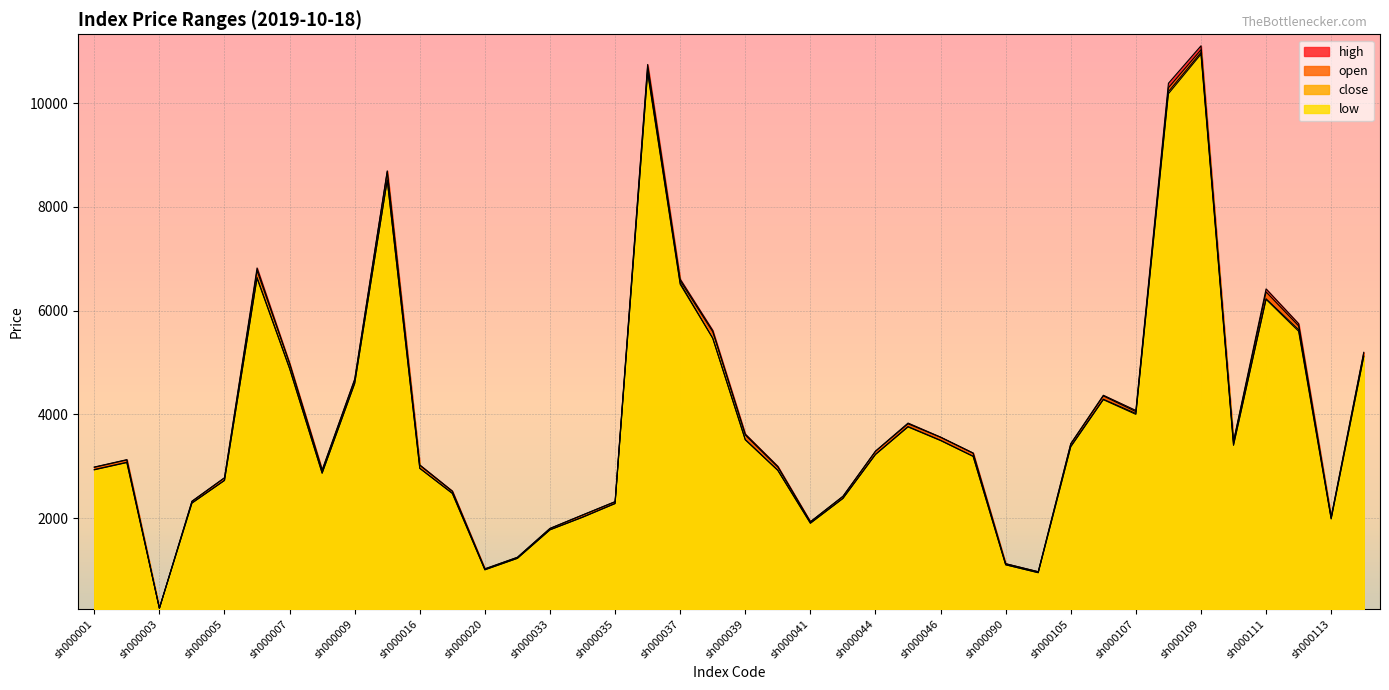

The close series shows 3518.6 at sh000039. True or false?

True